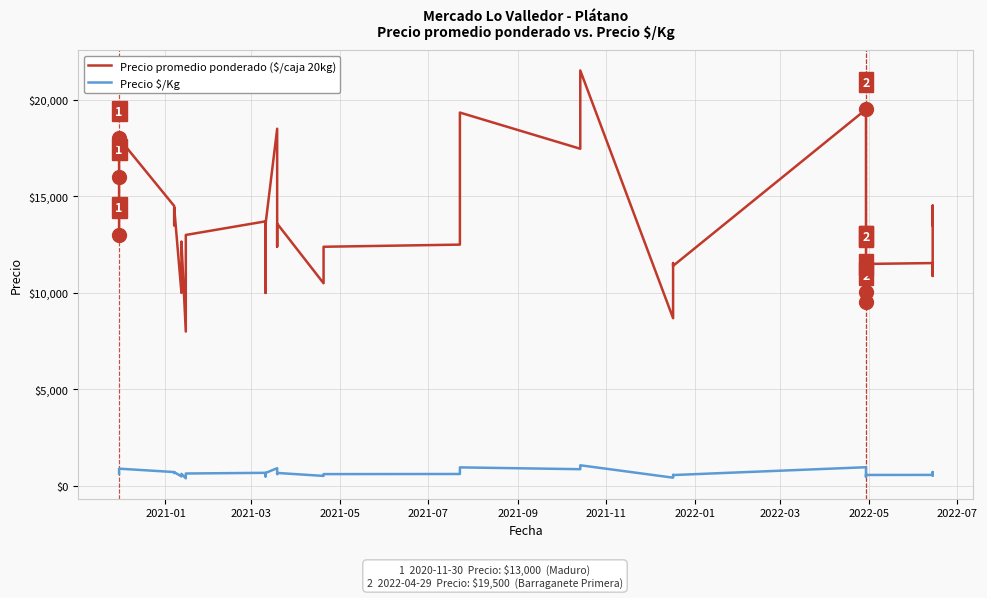

How many distinct data groups are displayed?

2